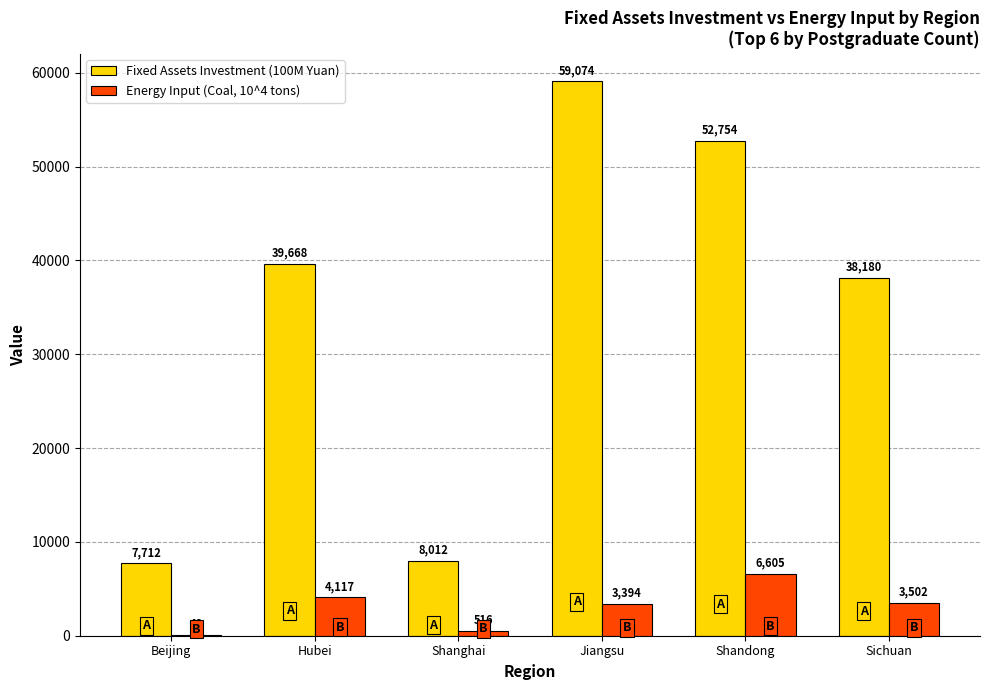

Are the bars grouped side by side (vs. stacked)?

Yes